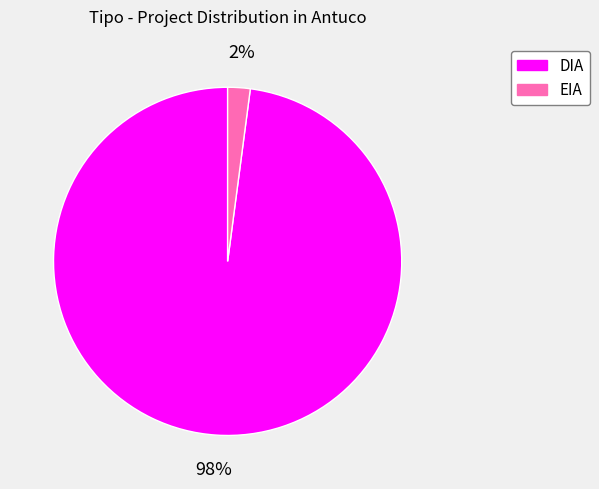

True or false: EIA accounts for 12% of the total.

False